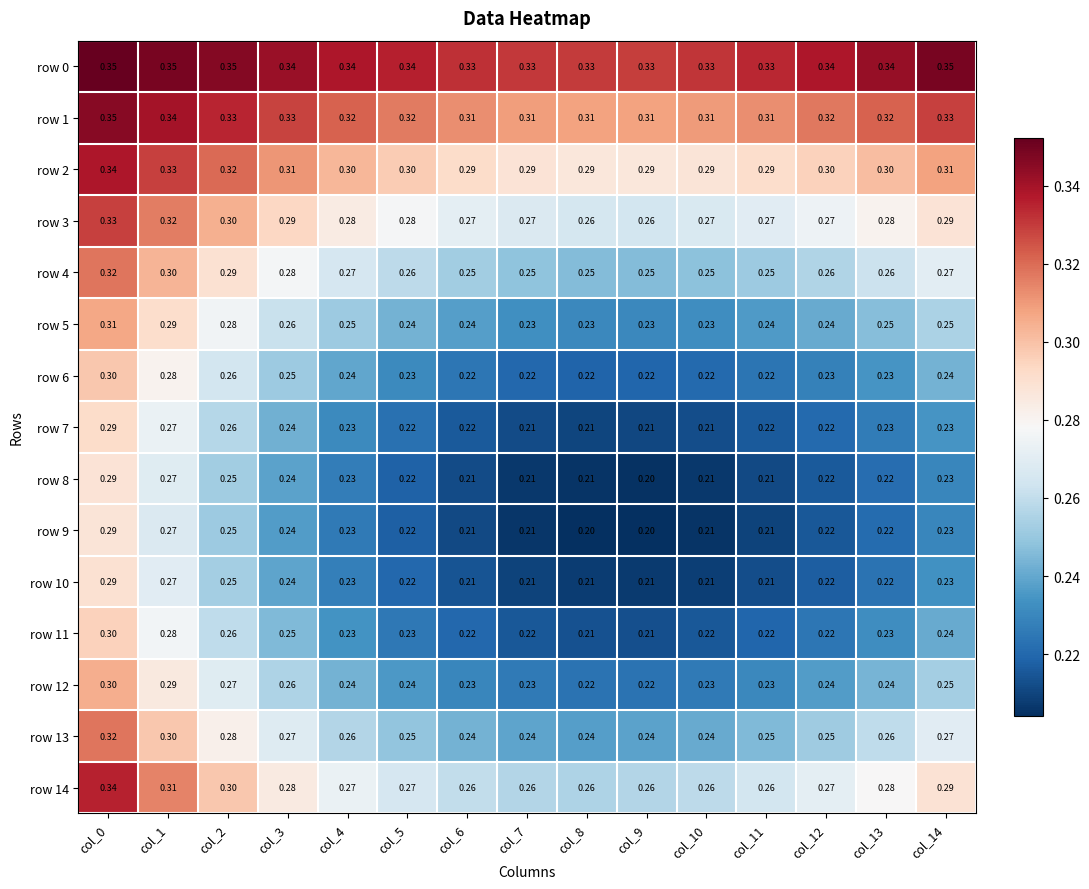

Is the value of row 13 at col_6 greater than the value of row 4 at col_4?

No